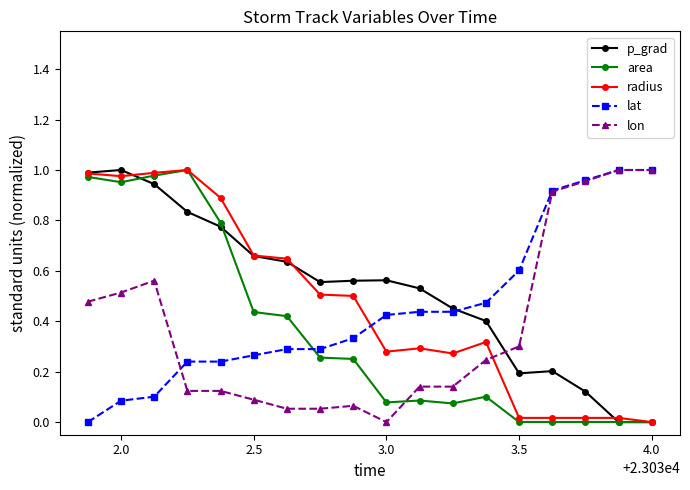

What is the sum of all area values?

6.4